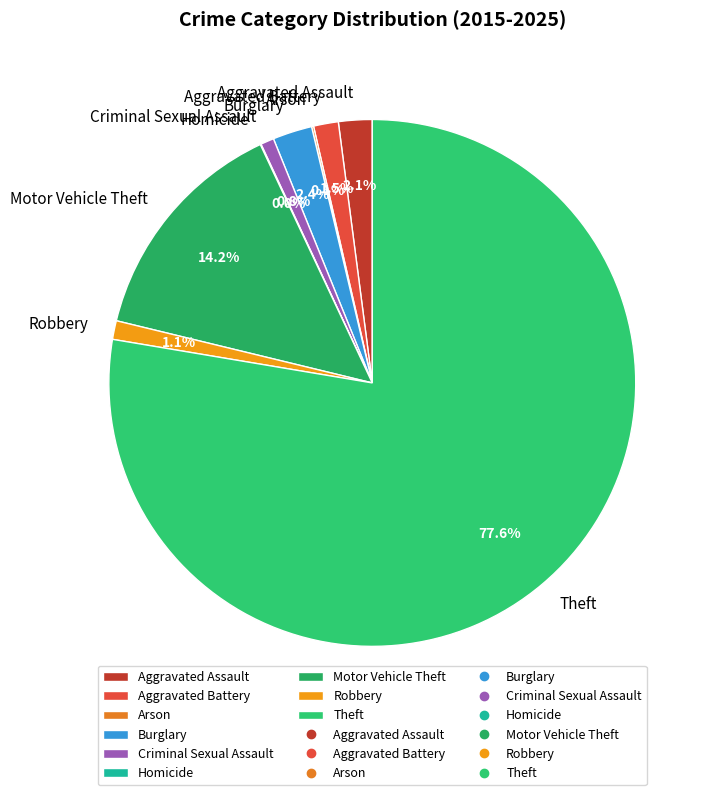

Which slice represents more than half of the pie?

Theft